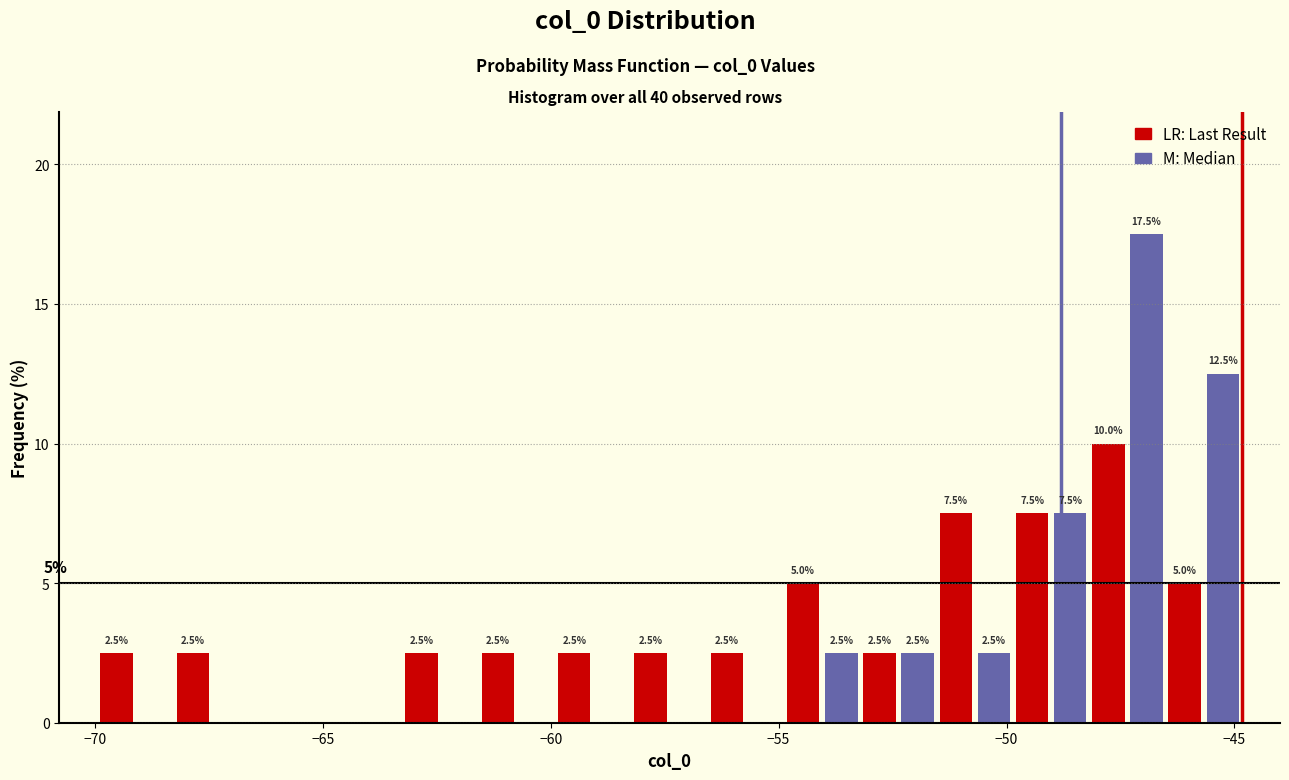

Around what value on the x-axis is the tallest bar? Give the approximate position of its centre, as read against the axis.

-47.0